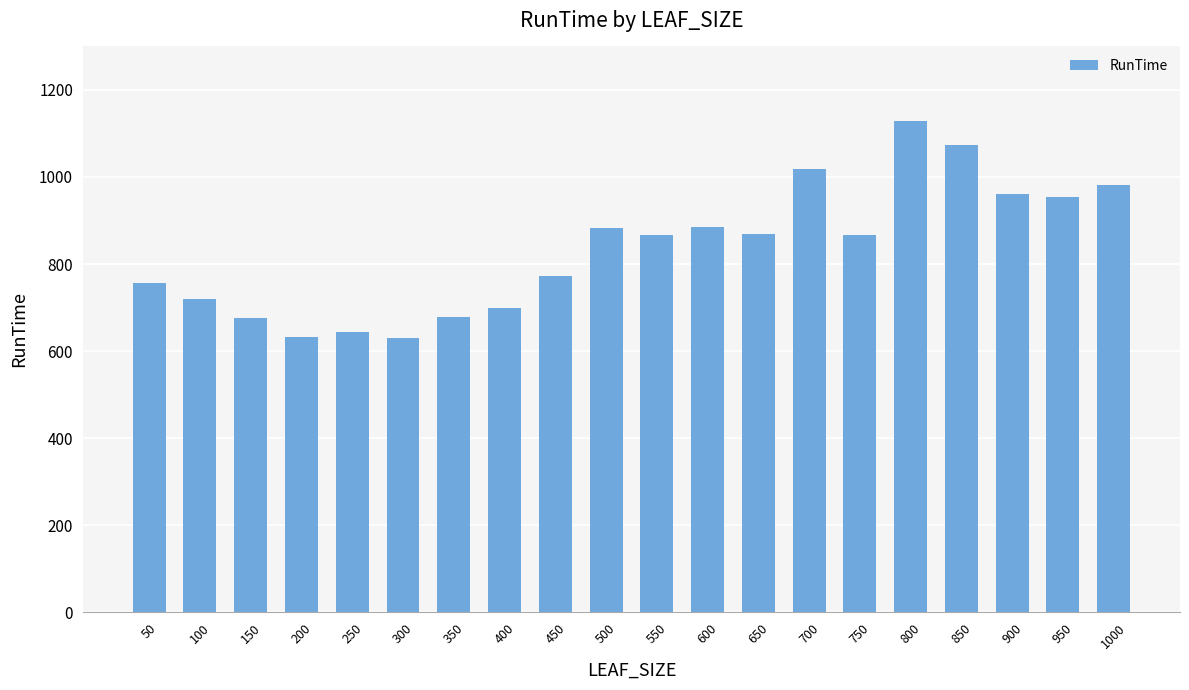

What is the sum of the values at 700 and 250?

1661